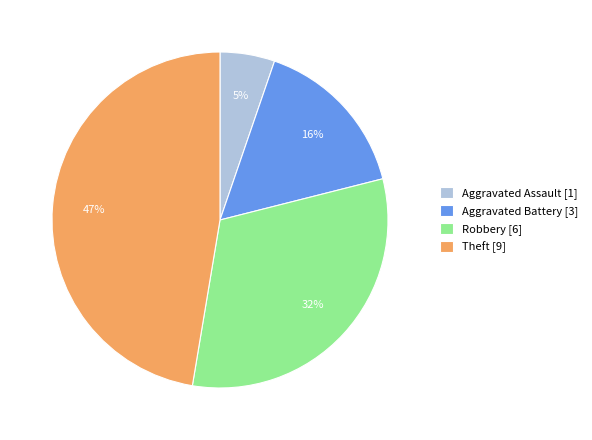

Between Aggravated Battery [3] and Aggravated Assault [1], which is larger?

Aggravated Battery [3]